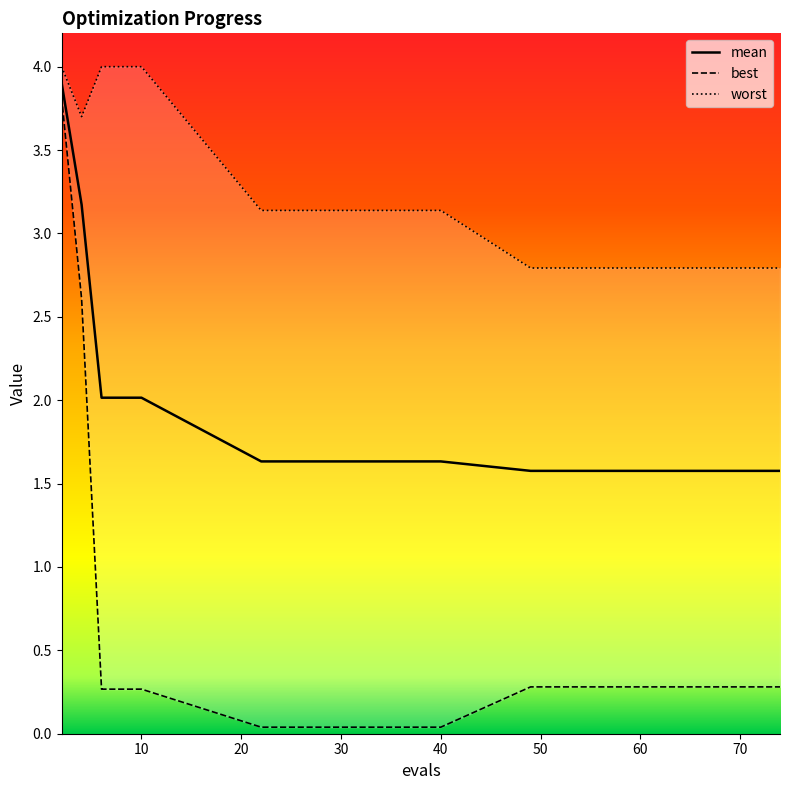

Which series has the largest total across all categories?

worst